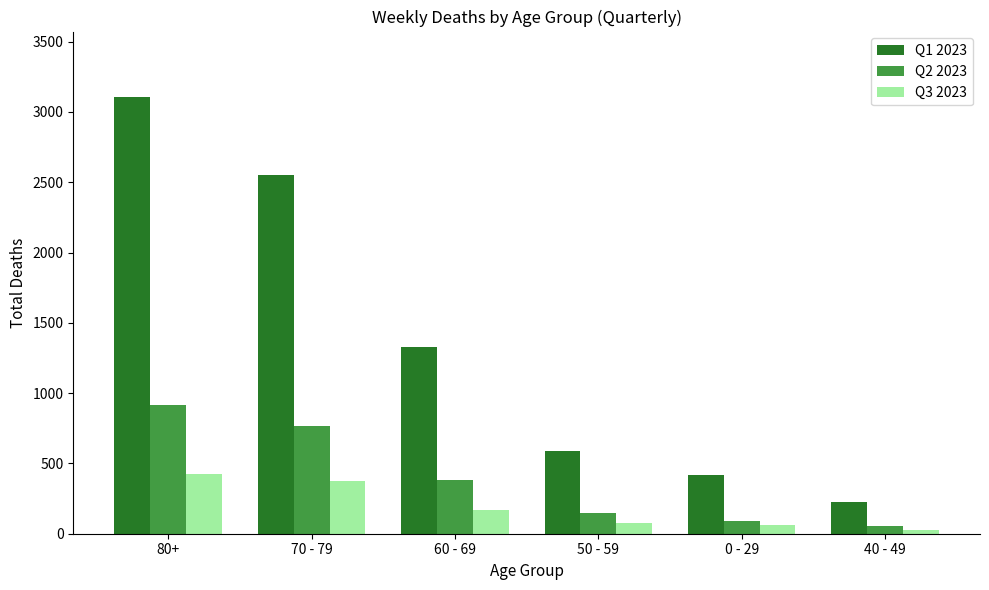

What is the total value across all series at 0 - 29?

572